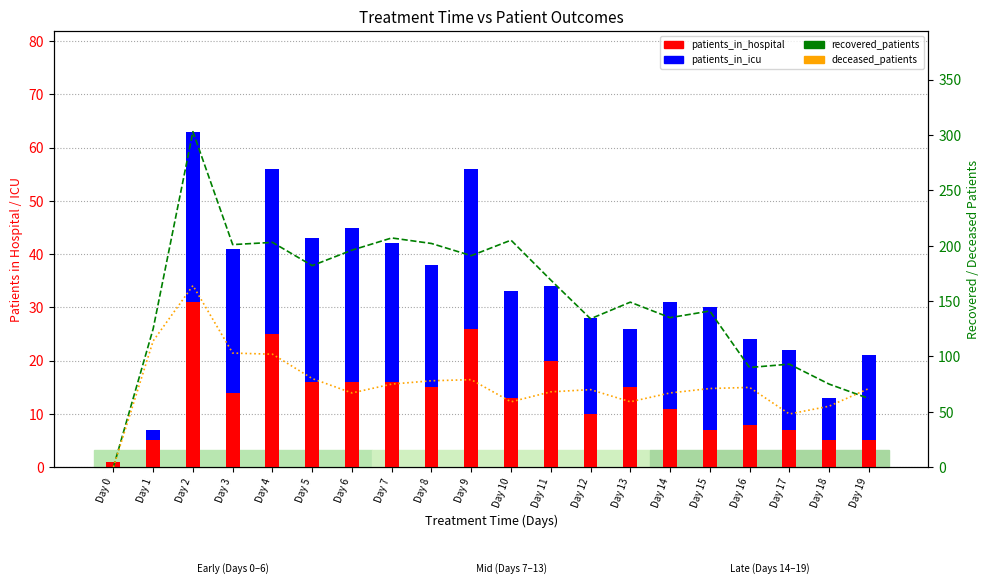

What is the maximum value shown in the chart?

303